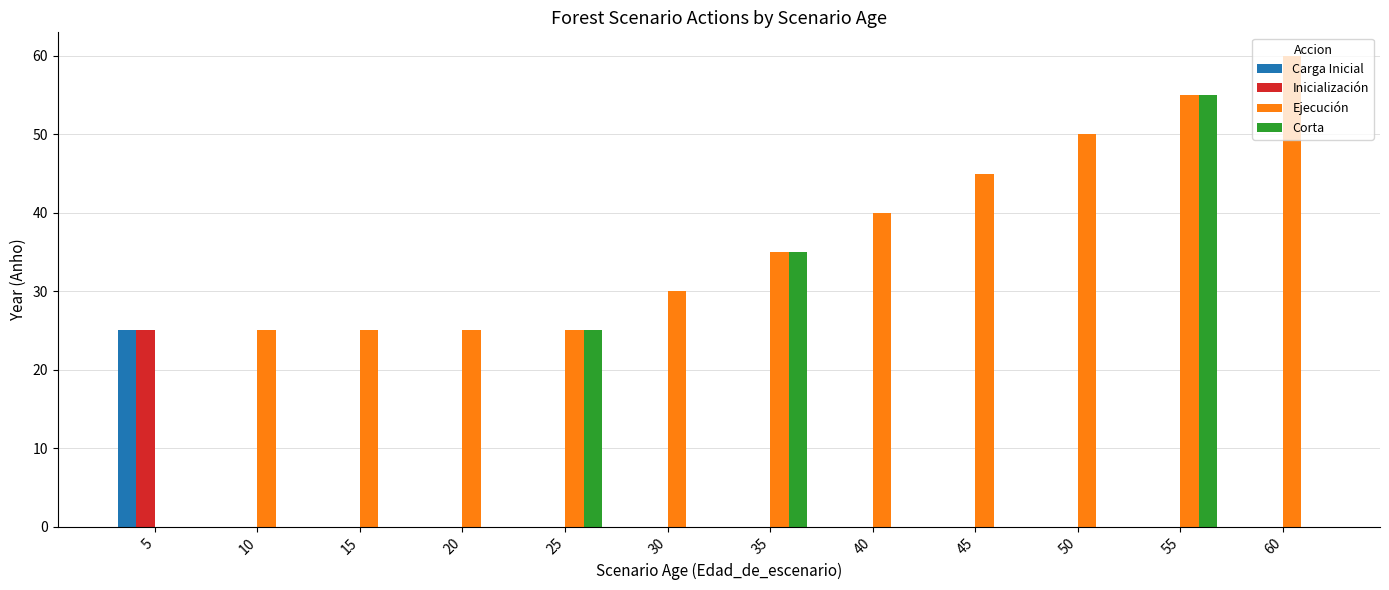

Is the value of Inicialización at 10 greater than the value of Corta at 55?

No